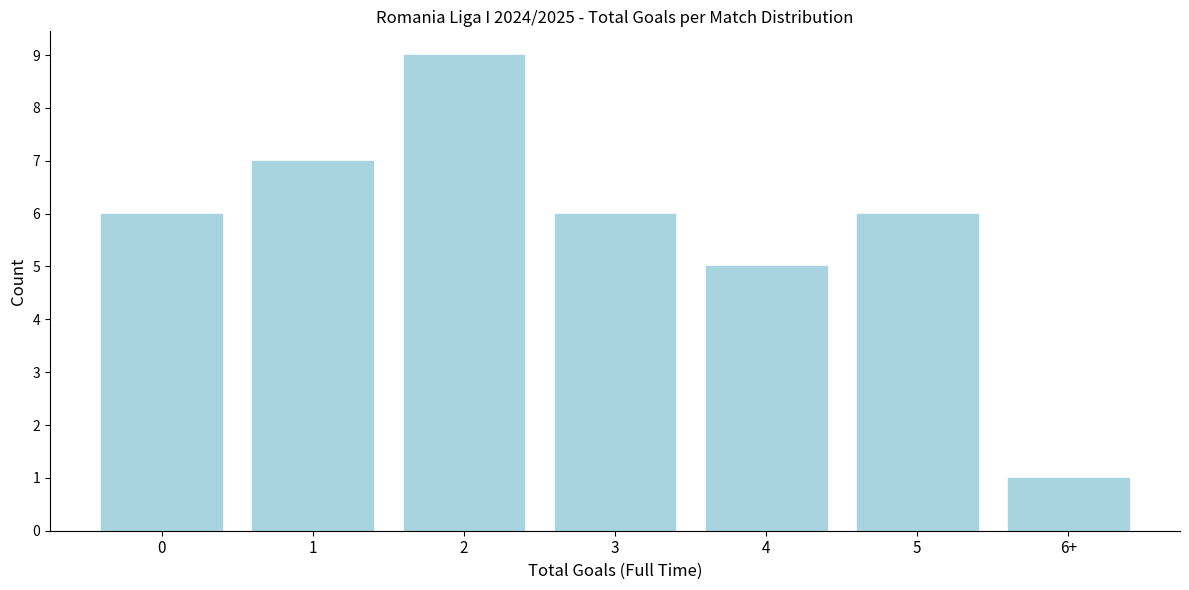

Reading right to left, list all the values displayed in this chart.

6+=1	5=6	4=5	3=6	2=9	1=7	0=6